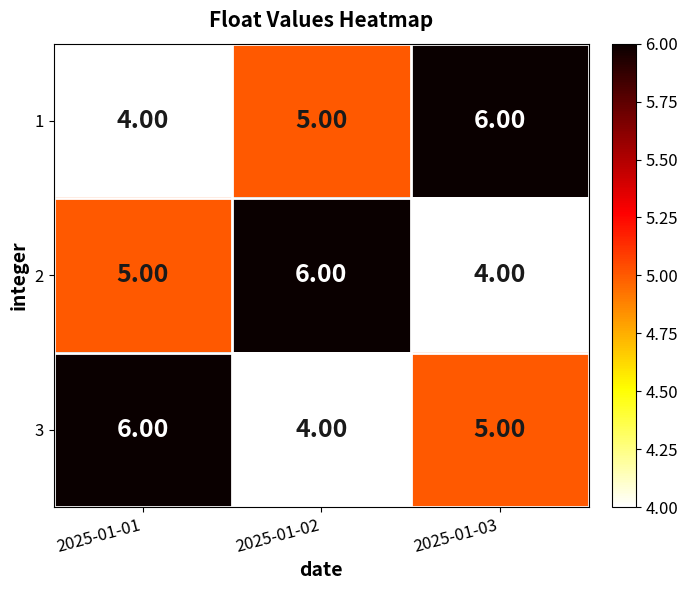

What is the sum of the 3 values at 2025-01-02 and 2025-01-03?

9